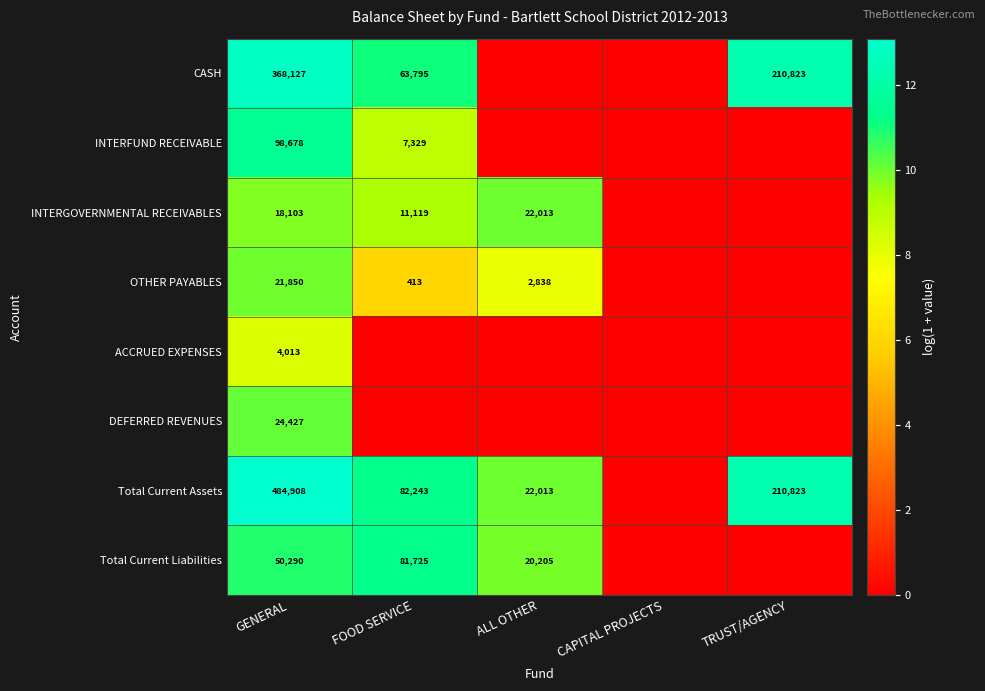

The value of CASH at TRUST/AGENCY is 16.1. True or false?

False